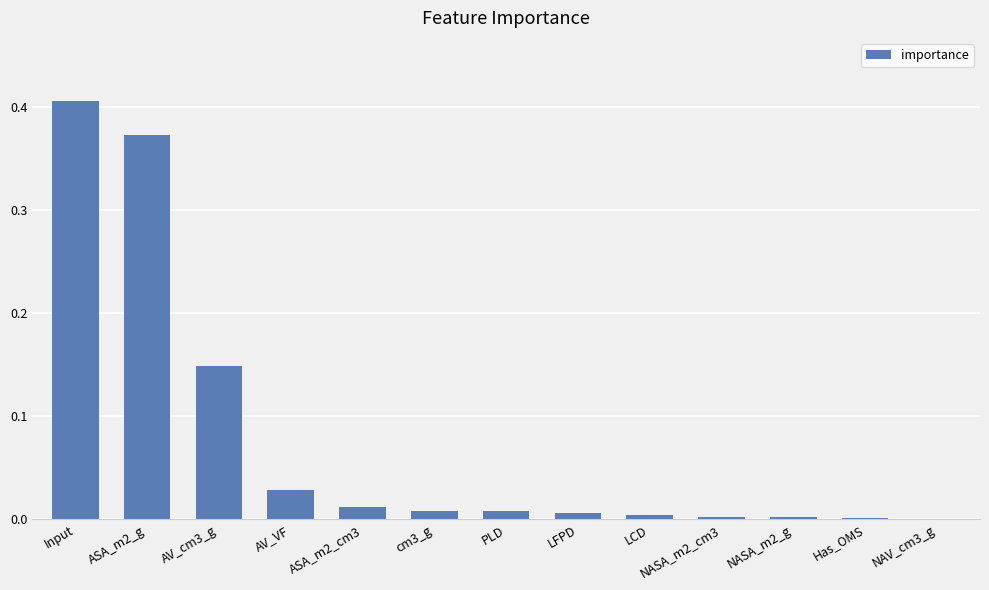

Which category has the highest value across all series?

Input